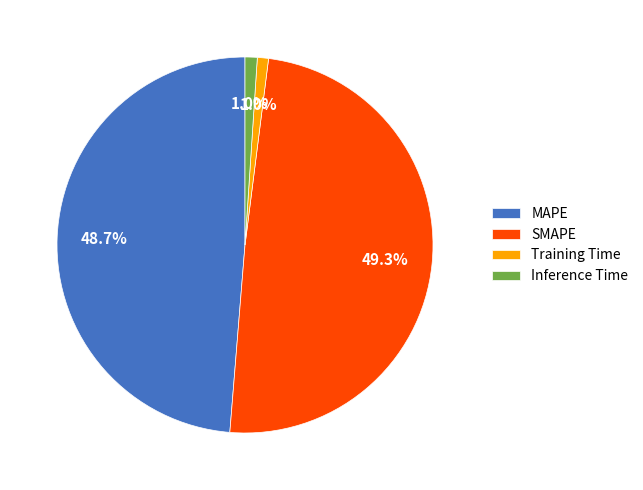

Is SMAPE the majority of the pie?

No